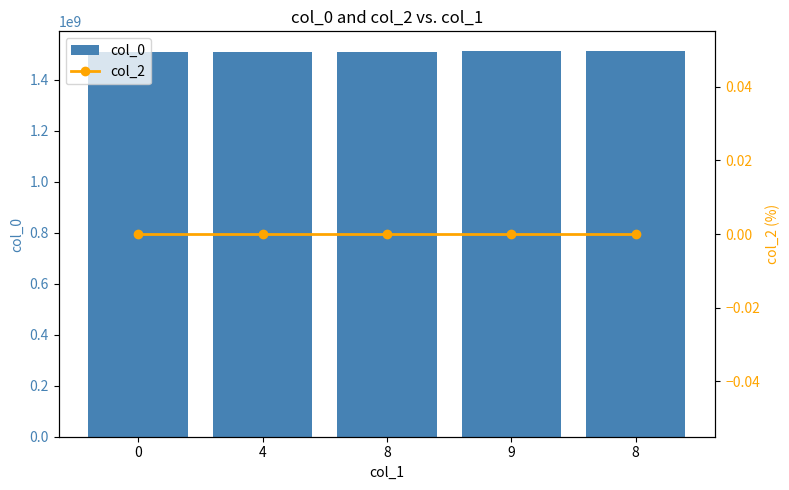

Count the number of data series in this chart.

2